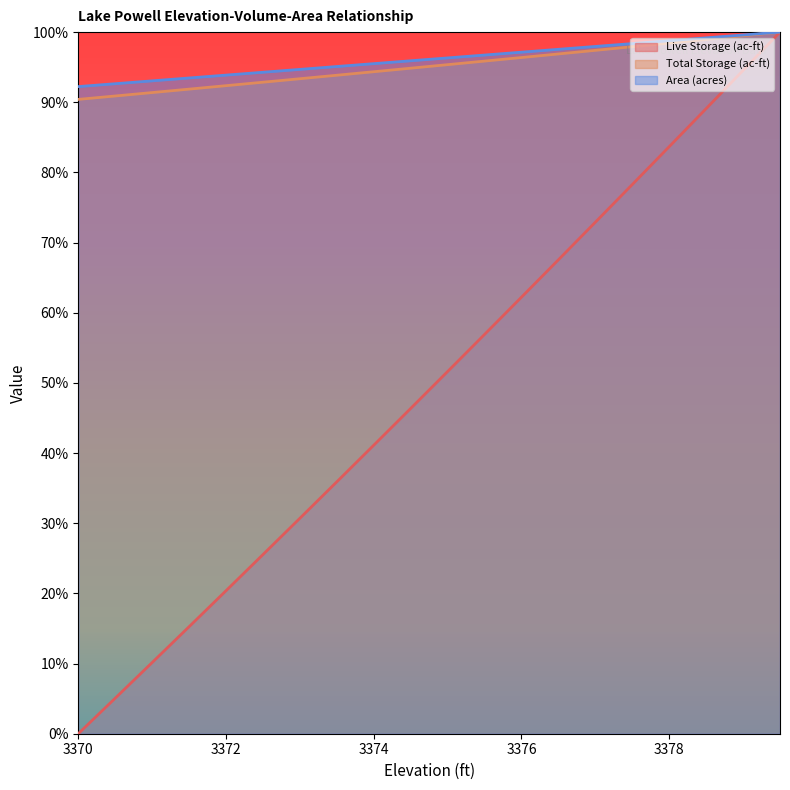

What position from the right is 3378.5?

3